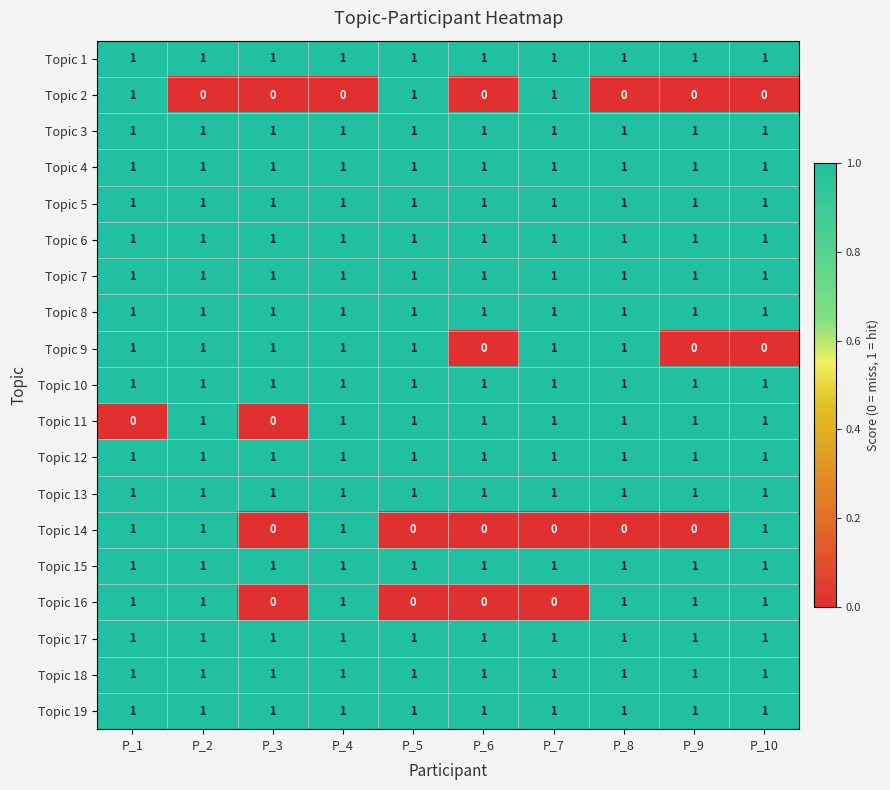

What is the sum of all Topic 16 values?

6